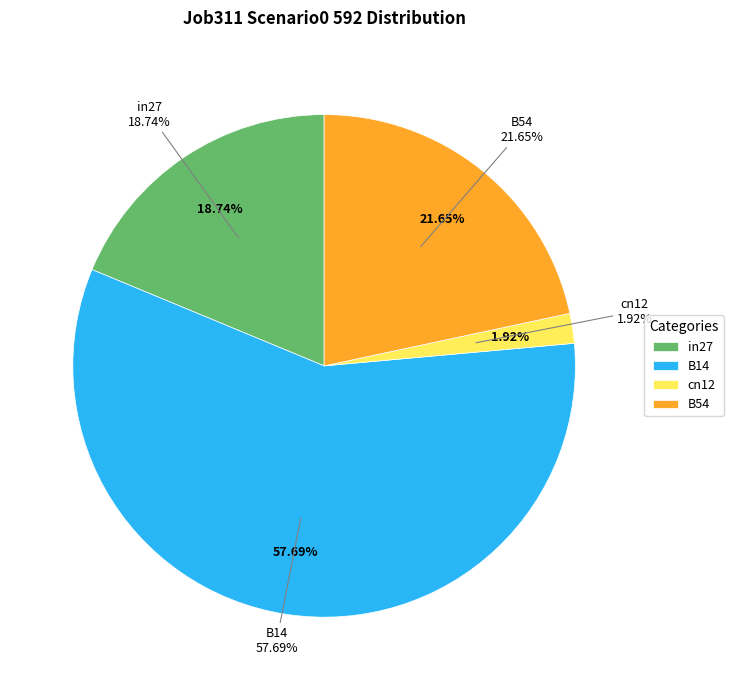

Is it true that cn12 is 1% of the pie?

False